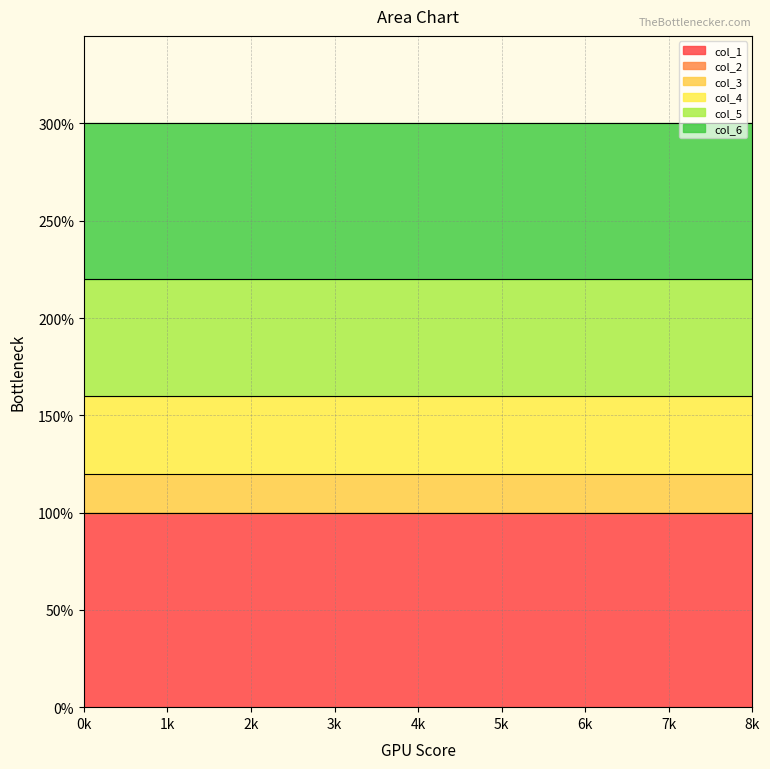

Which series changed the most between 0 and 6?

col_1